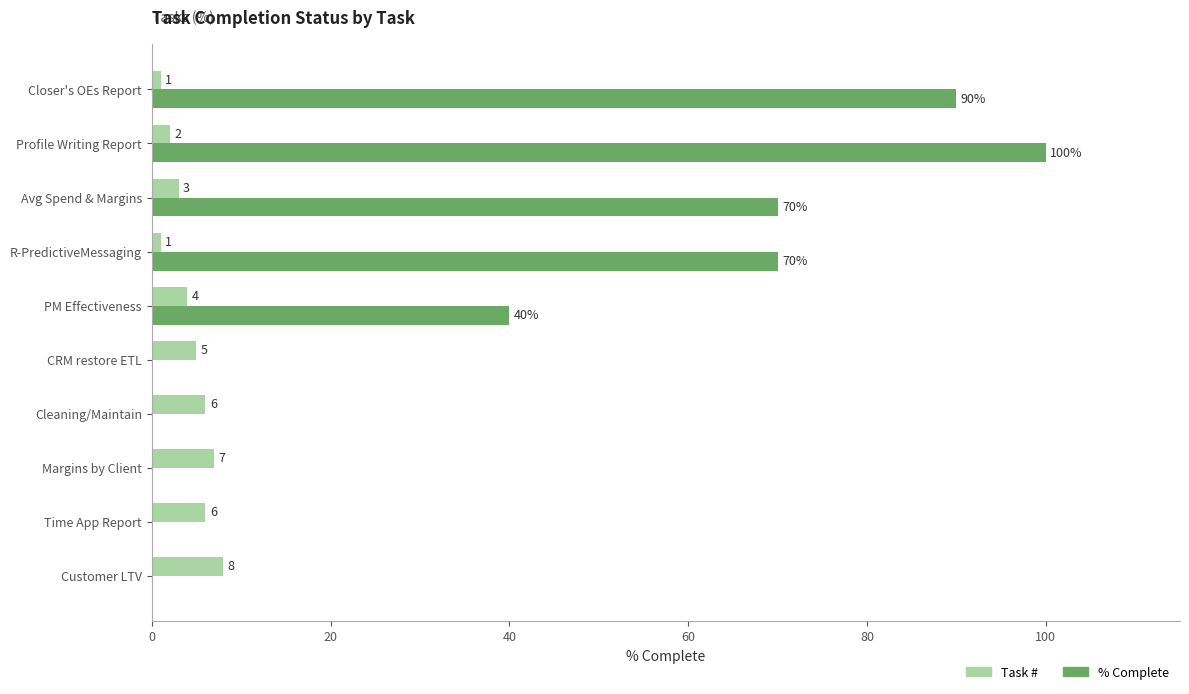

What value does the Task # series have at Customer LTV?

8